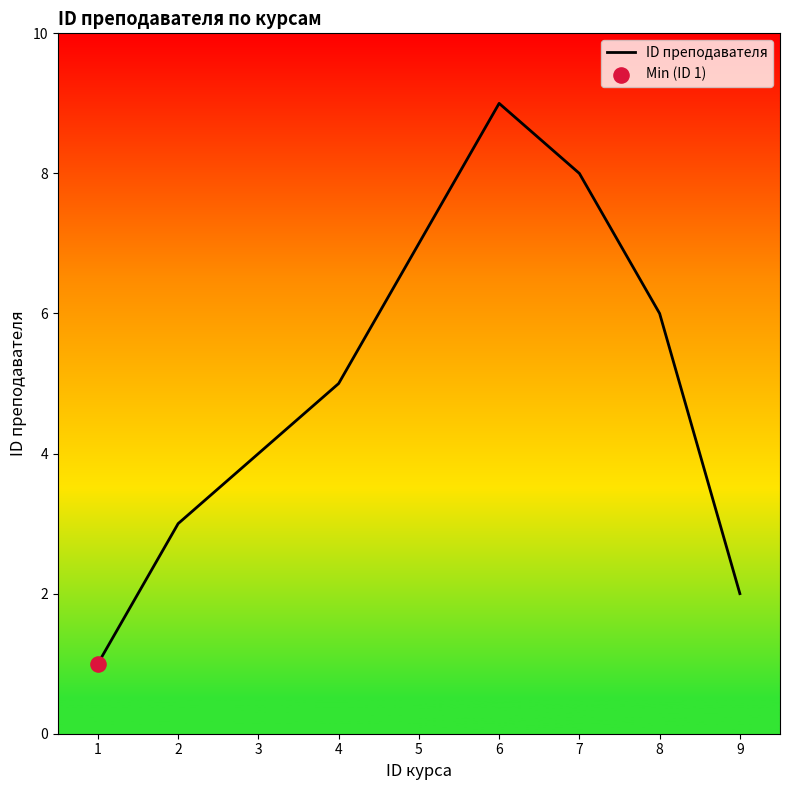

Between 5 and 7, which is larger?

7